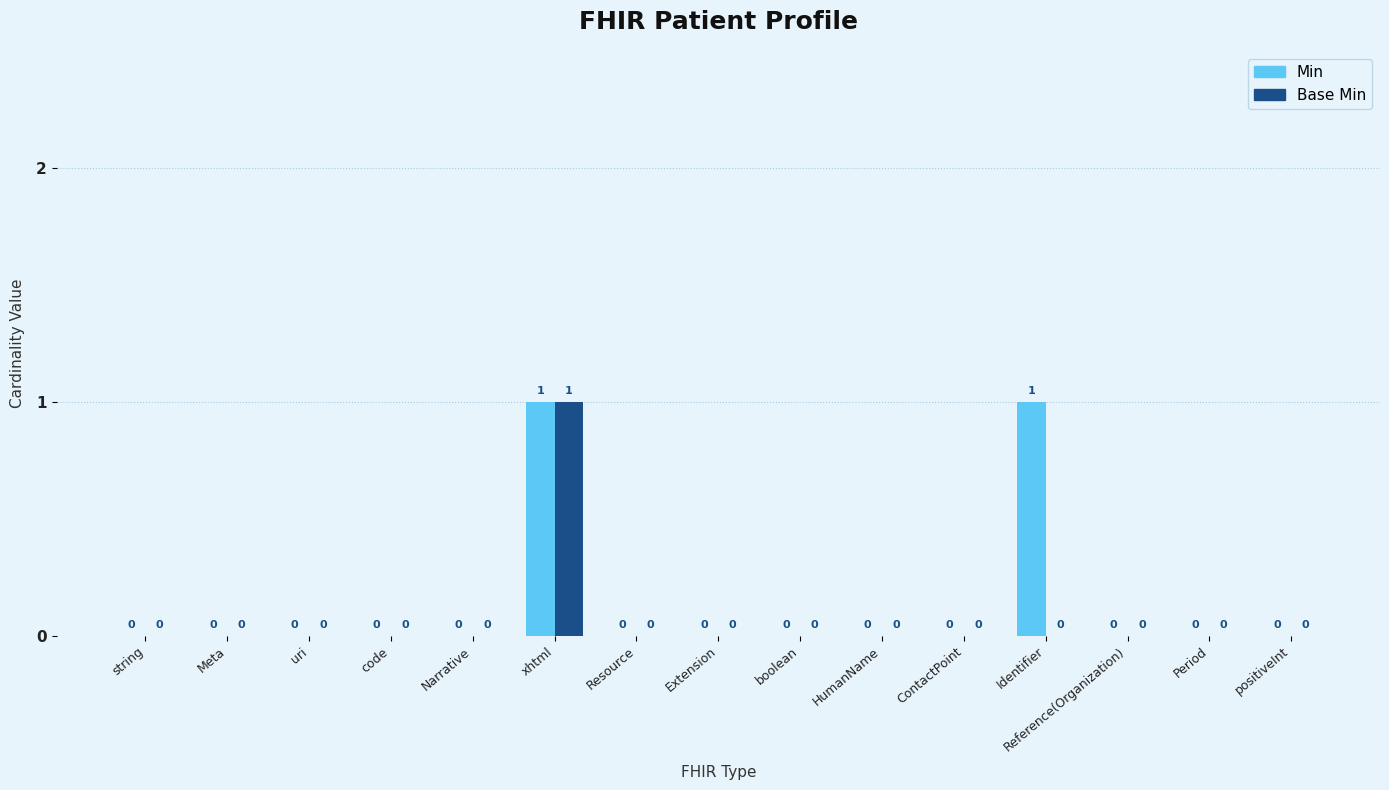

The value of Base Min at boolean is 0. True or false?

True